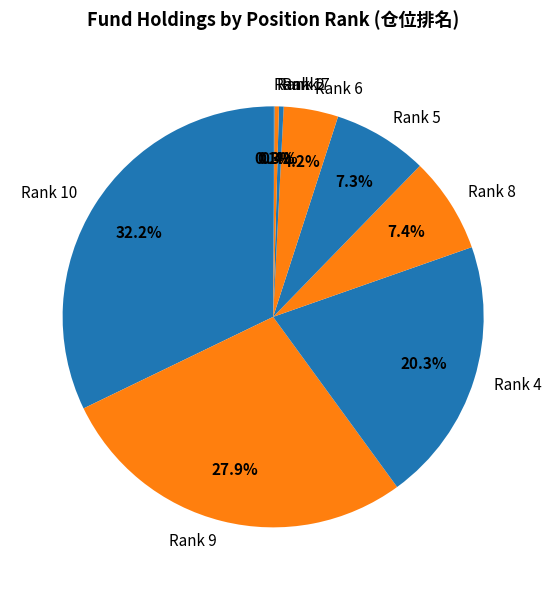

Does Rank 8 account for over 50% of the chart?

No